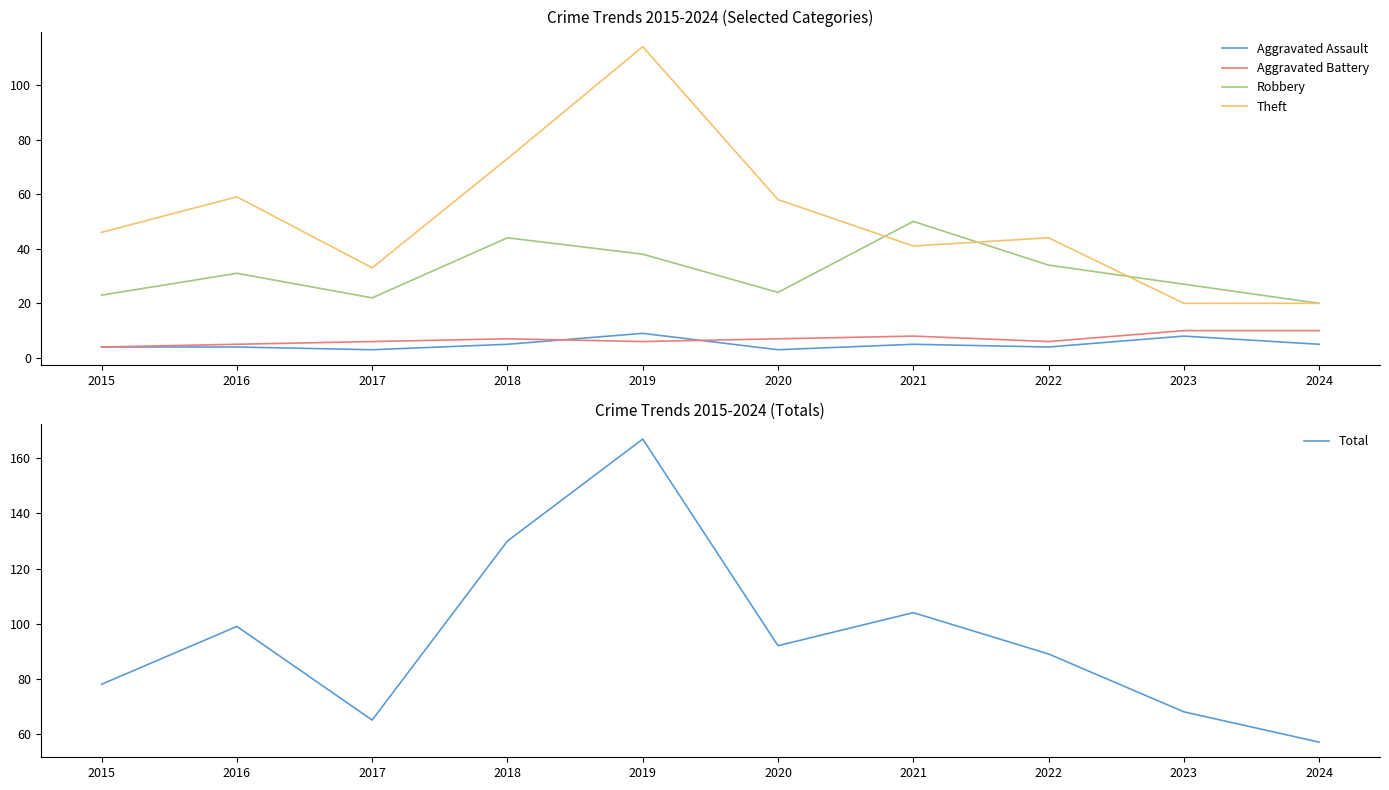

Which series has the widest spread of values?

Total